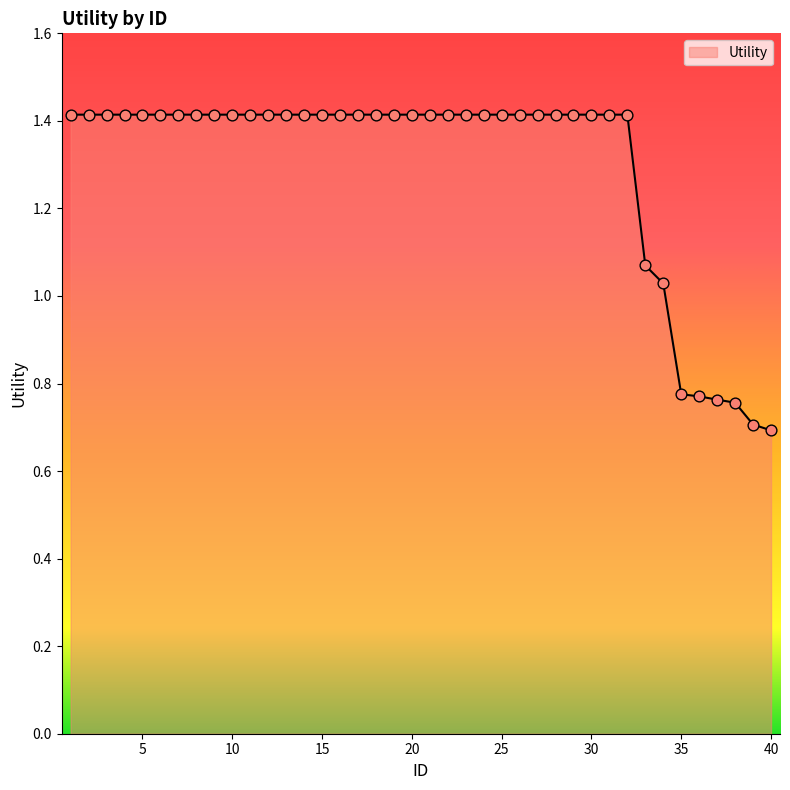

What is the maximum value shown in the chart?

1.4